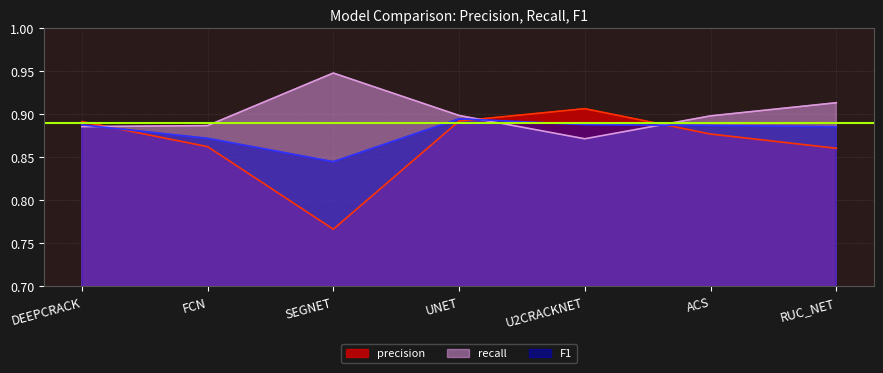

How many times do precision and F1 cross each other?

3